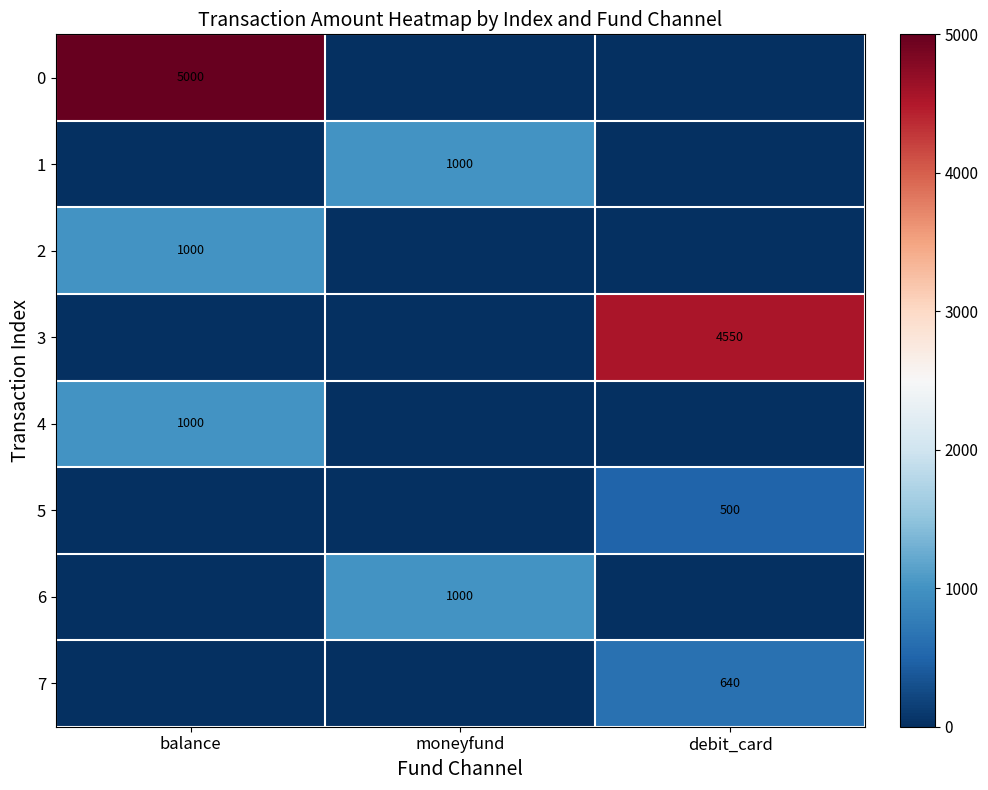

At which category does the chart reach its minimum across all series?

moneyfund